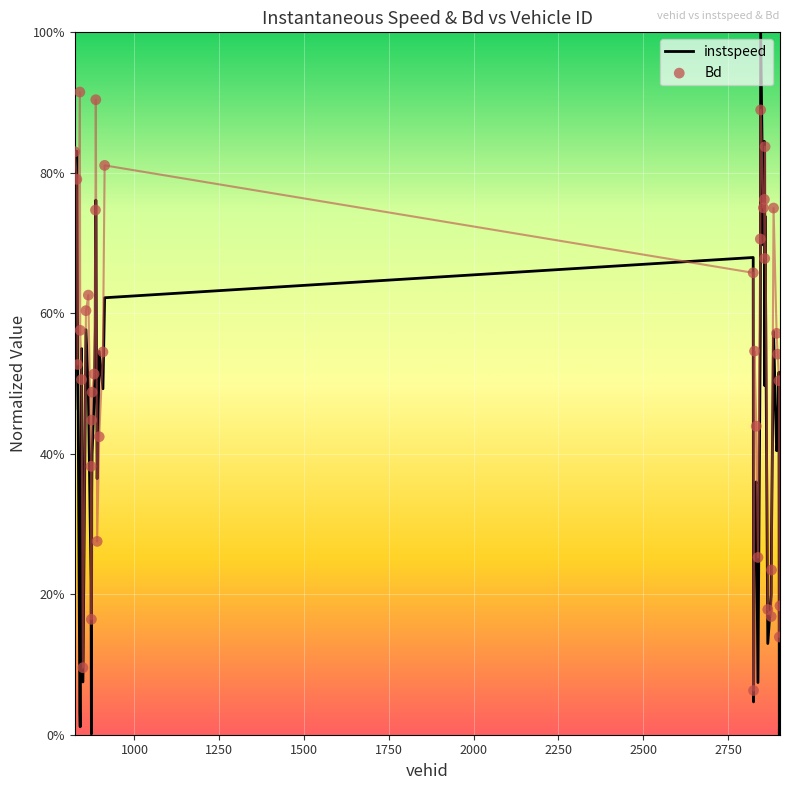

At how many categories does at least one series exceed 0?

40